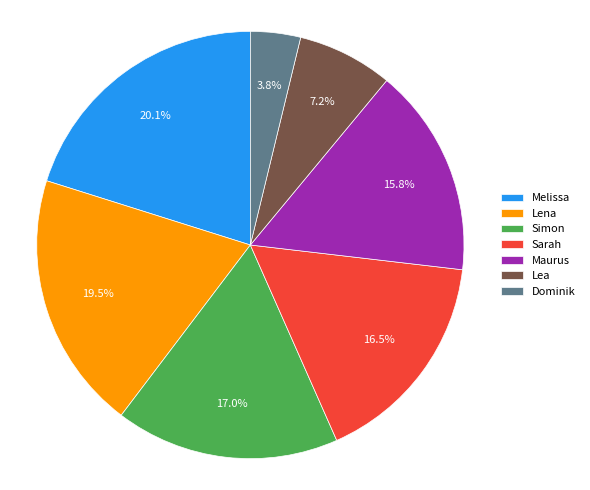

Does any single category account for the majority?

No